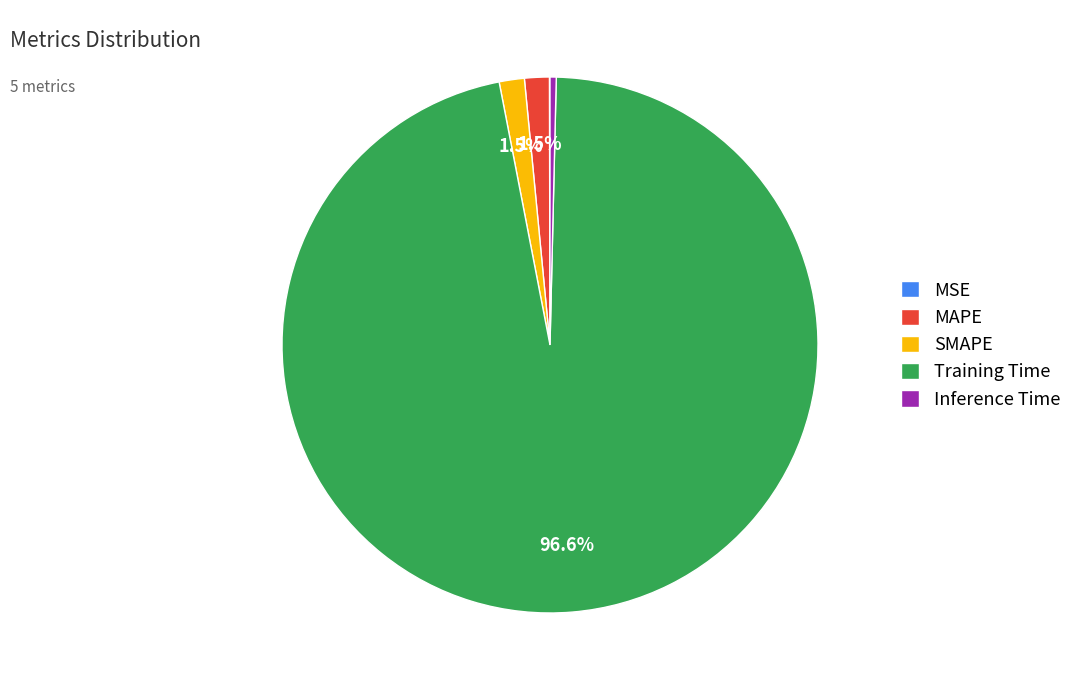

How much of the chart is everything except Training Time?

3.4%